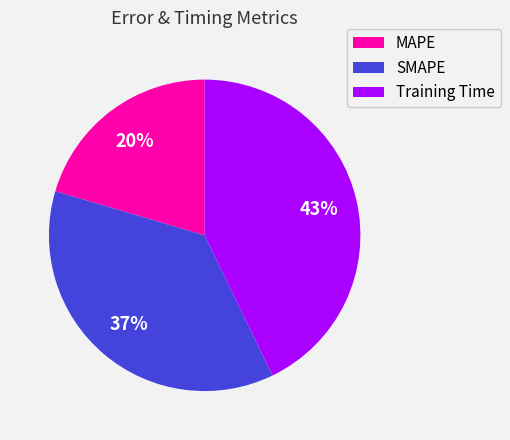

Is there any slice that represents more than half of the pie?

No